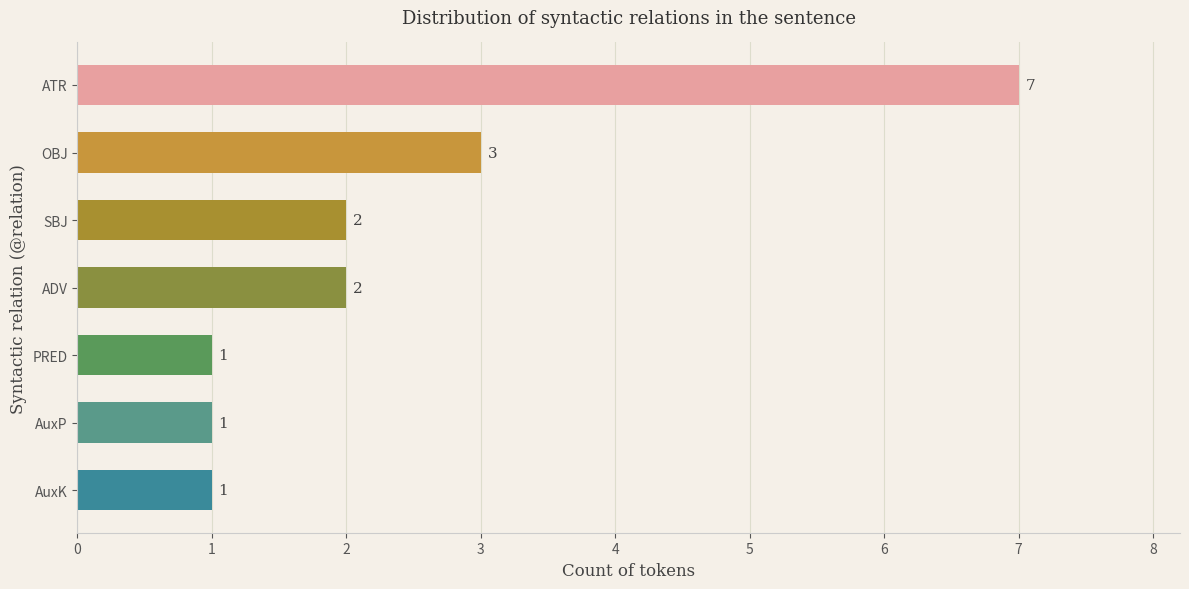

The chart shows a value of 2 at SBJ. True or false?

True